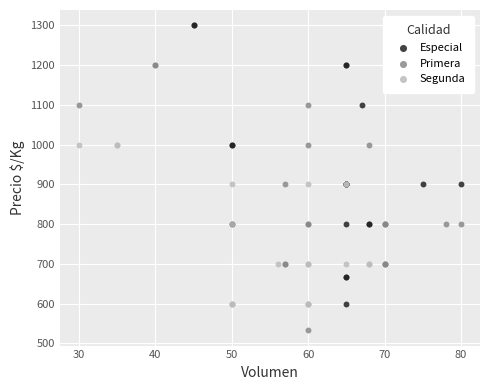

Which series contains the lowest Y value?

Primera